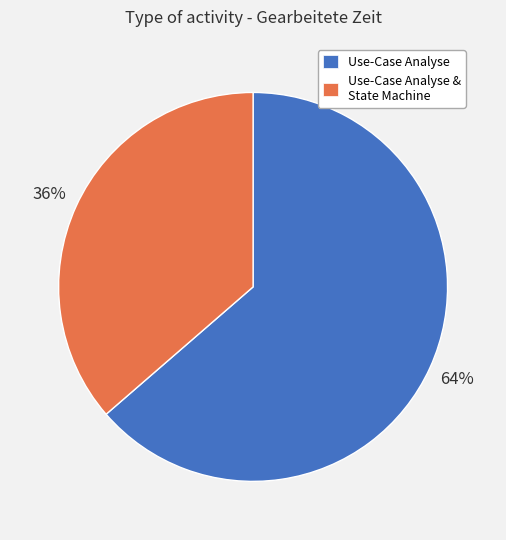

Do Use-Case Analyse & State Machine and Use-Case Analyse together represent more than half of the pie?

Yes